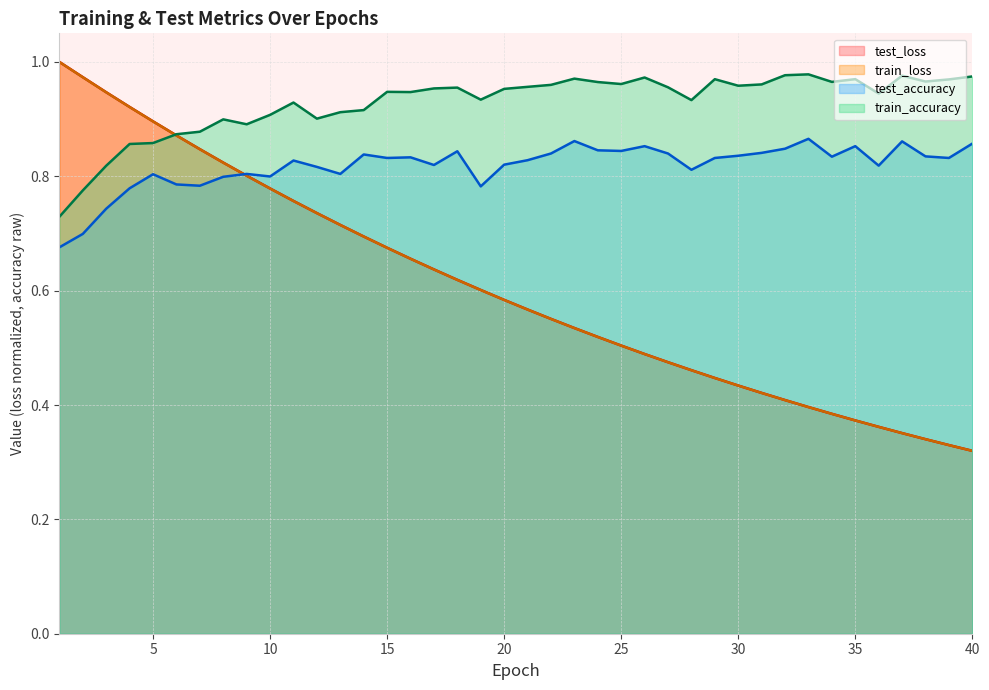

Where is the first local maximum for test_accuracy?

5